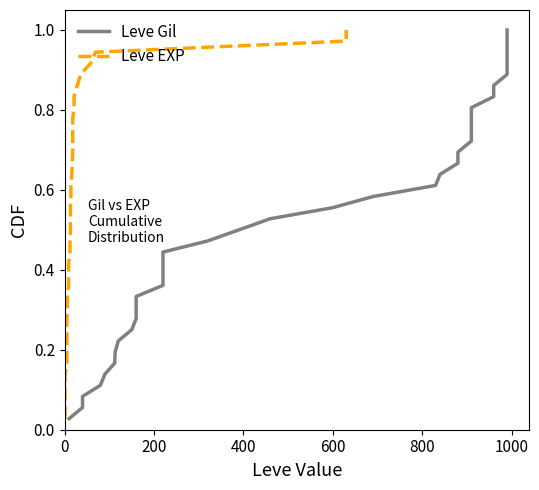

True or false: Leve EXP and Leve Gil intersect in this chart.

False